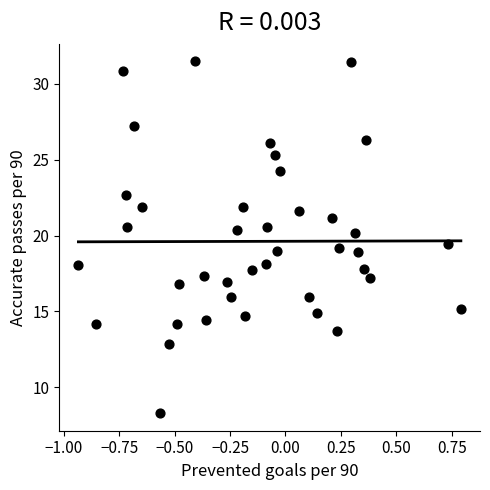

What is the range of X values (max minus min)?

1.7